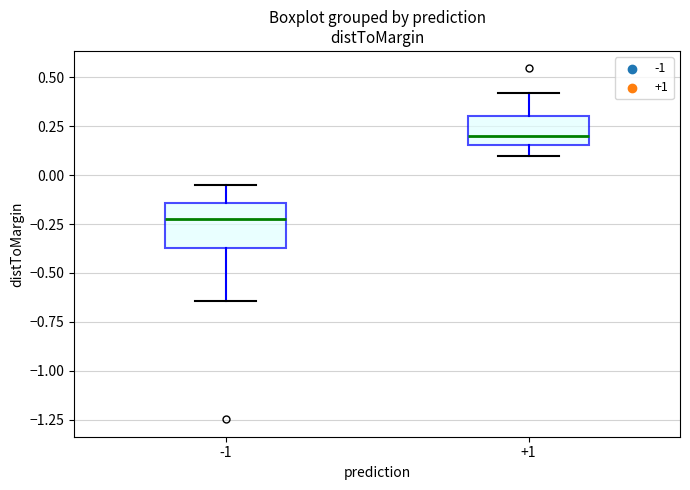

Reading left to right, transcribe this box plot: for each box, give where its median line is, the range the box spans, and where its two whiskers end, as read against the y-axis. The values are not printed on the chart, so give them approximately, as read against the axis.

-1: median -0.20, box -0.35 to -0.15, whiskers -0.65 to -0.05
+1: median 0.20, box 0.15 to 0.30, whiskers 0.10 to 0.40